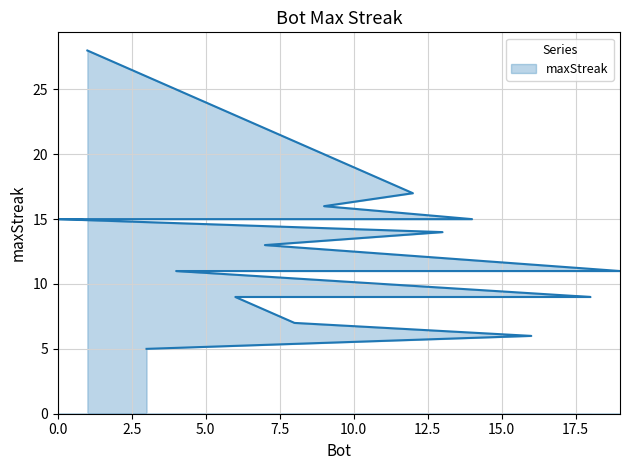

Reading left to right, extract all data points from this chart.

1=28	12=17	9=16	14=15	11=15	2=15	0=15	13=14	7=13	19=11	5=11	4=11	18=9	17=9	15=9	10=9	6=9	8=7	16=6	3=5